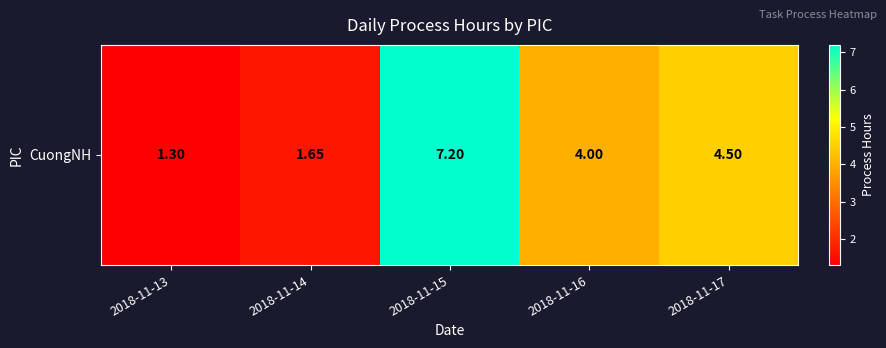

How many categories are shown in the chart?

5